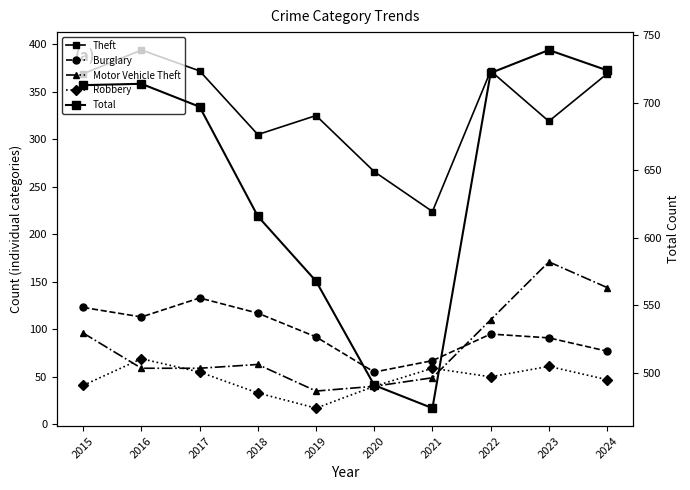

Reading right to left, extract all data points from this chart.

Theft: 369	319	372	224	266	325	305	372	394	369
Burglary: 77	91	95	67	55	92	117	133	113	123
Motor Vehicle Theft: 144	171	110	49	40	35	63	59	59	96
Robbery: 47	61	50	59	40	17	33	55	69	41
Total: 724	739	722	474	491	568	616	697	714	713